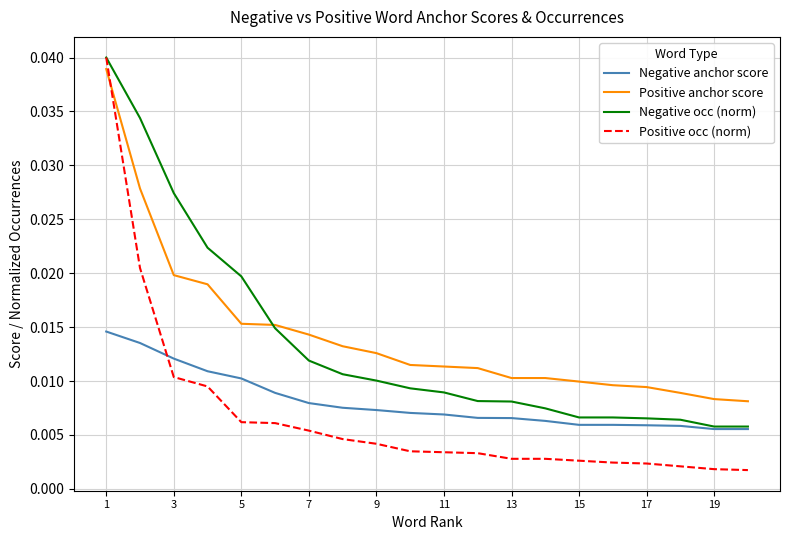

How many intersections are there between Positive occ (norm) and Positive anchor score?

1